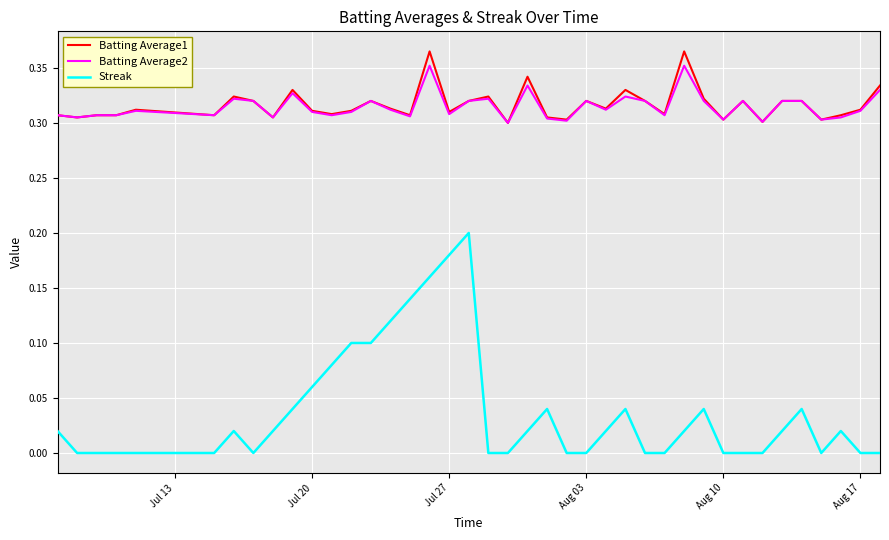

True or false: Streak and Batting Average2 cross at least once.

False